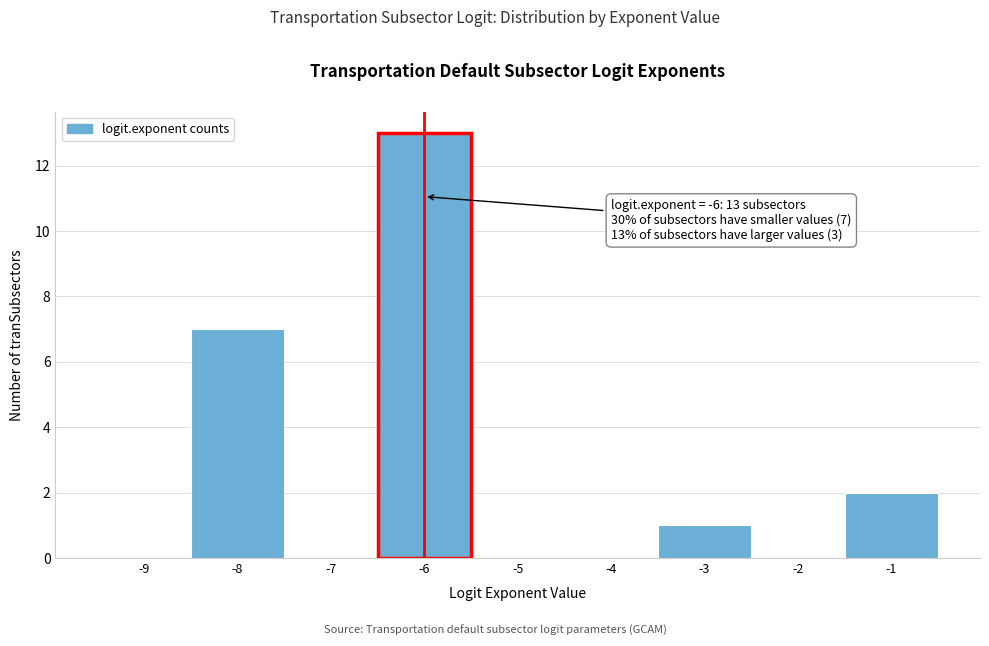

Reading right to left, extract all data points from this chart.

-1=2	-2=0	-3=1	-4=0	-5=0	-6=13	-7=0	-8=7	-9=0